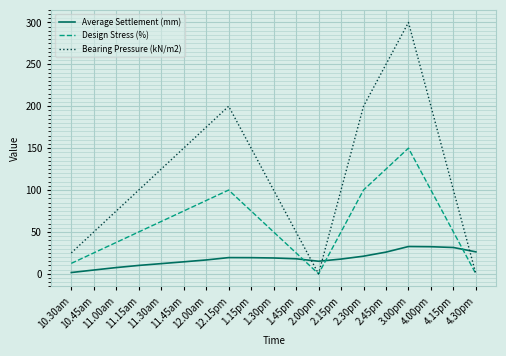

Which series has the widest spread of values?

Bearing Pressure (kN/m2)